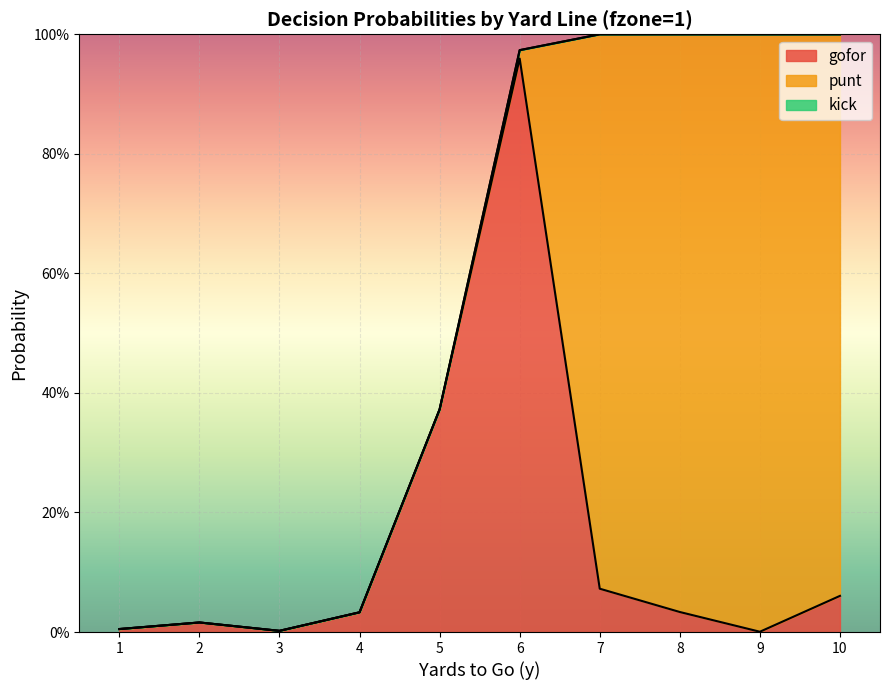

In gofor, how many points are higher than both neighbors (excluding endpoints)?

2